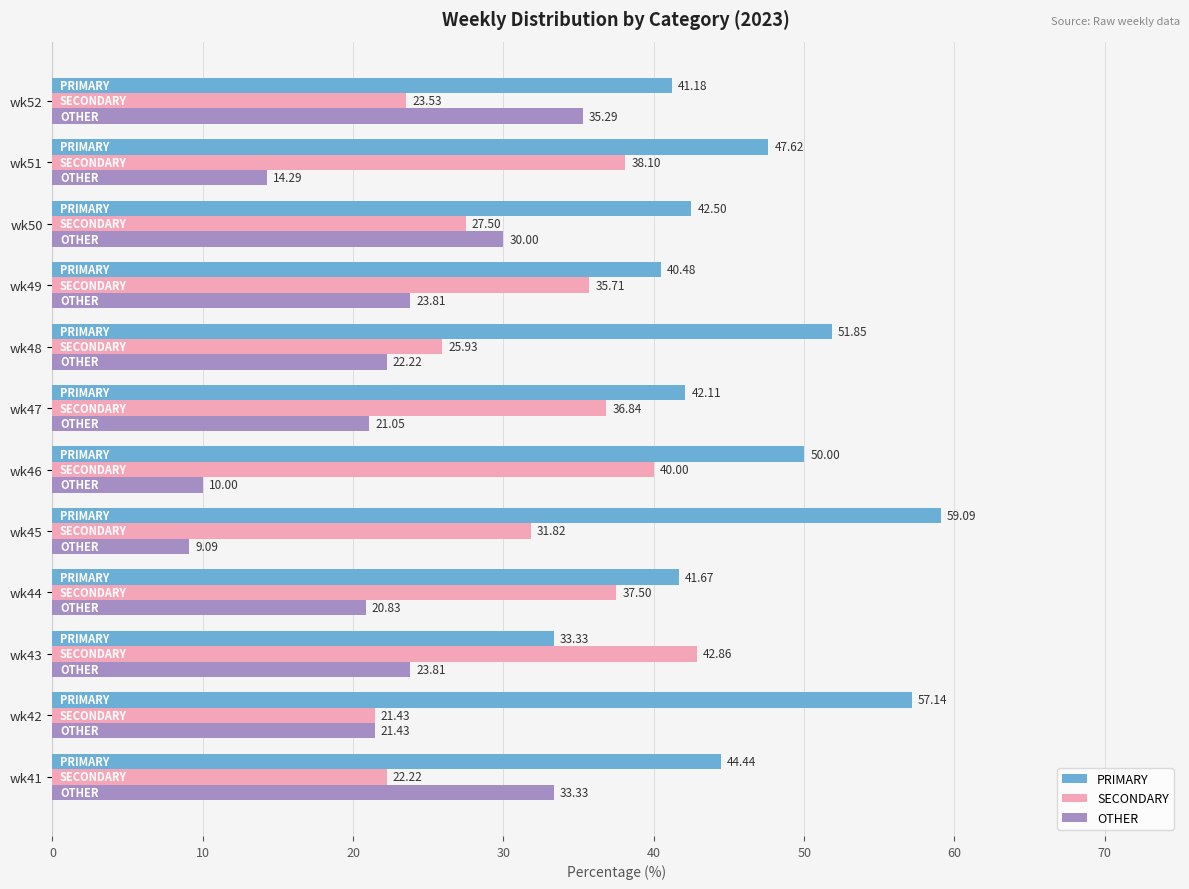

What is the difference between the maximum and minimum values in the PRIMARY series?

25.8